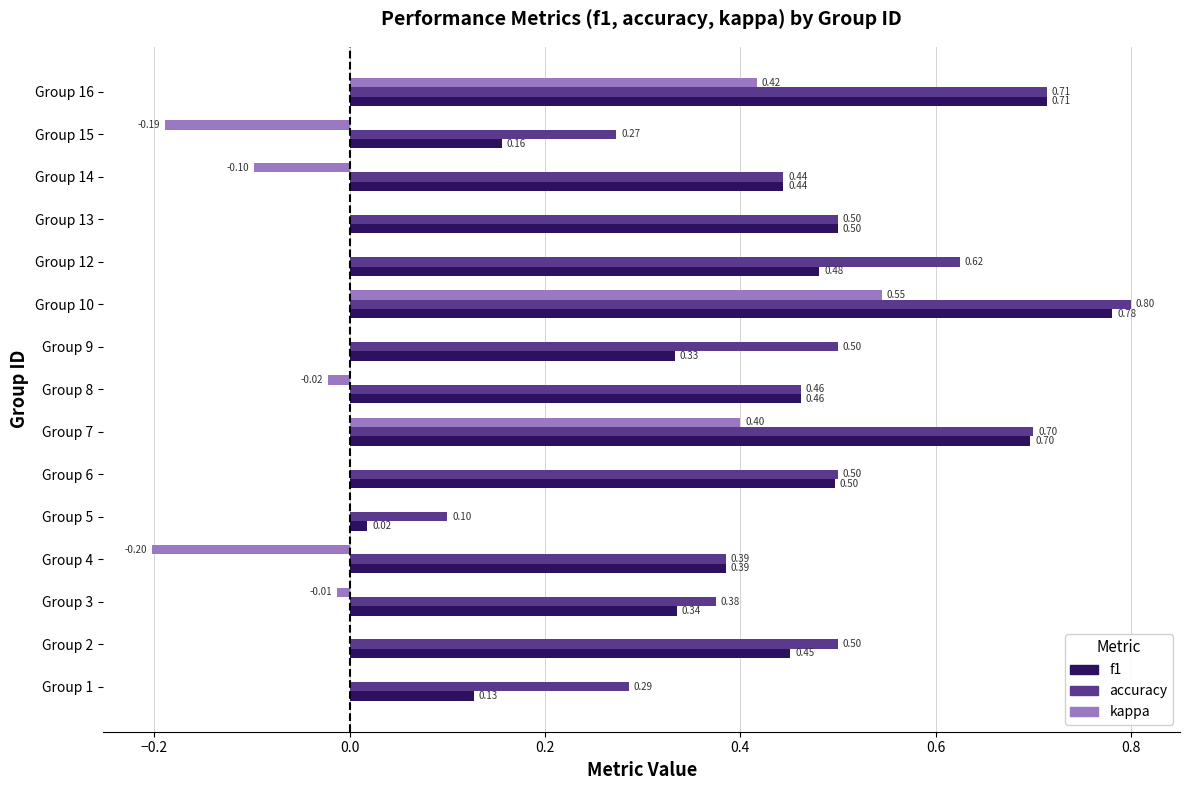

Between Group 5 and Group 9, which series saw the biggest shift?

accuracy